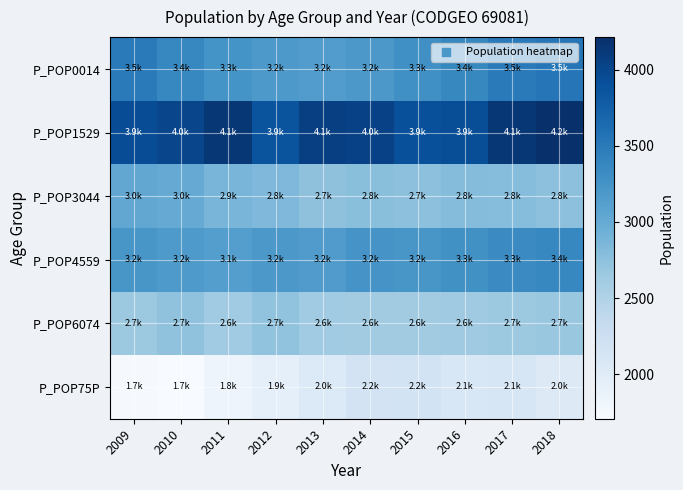

Which has a higher value, 2017 or 2010?

2017